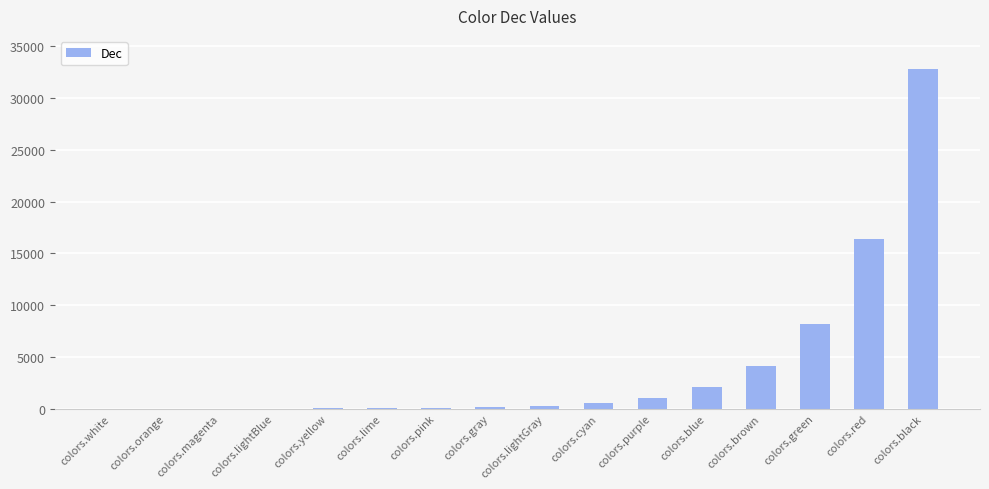

True or false: the data shows 4 at colors.magenta.

True